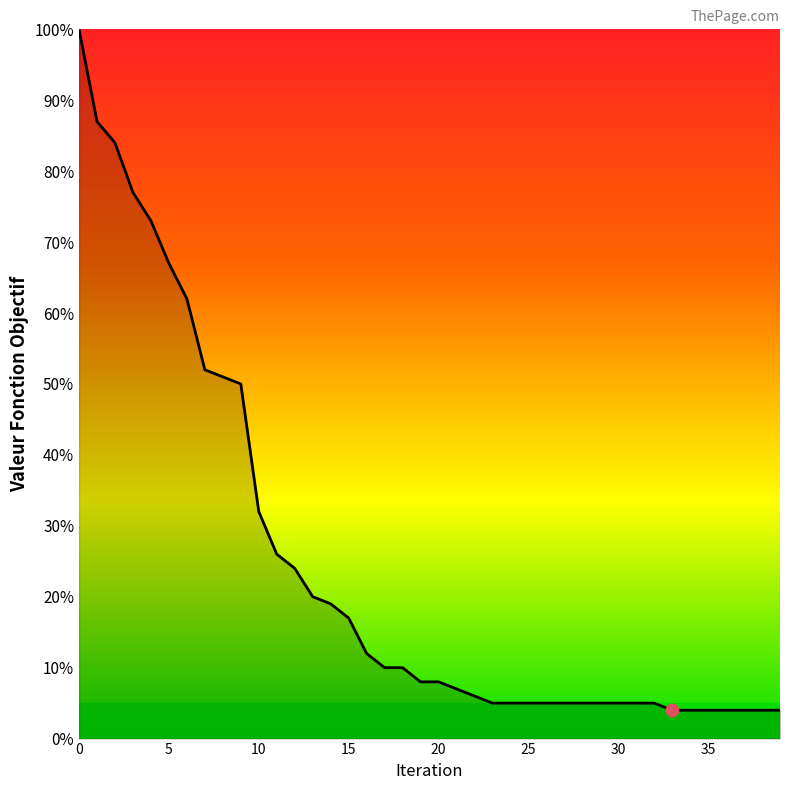

What is the difference between the maximum and minimum values?

96.0